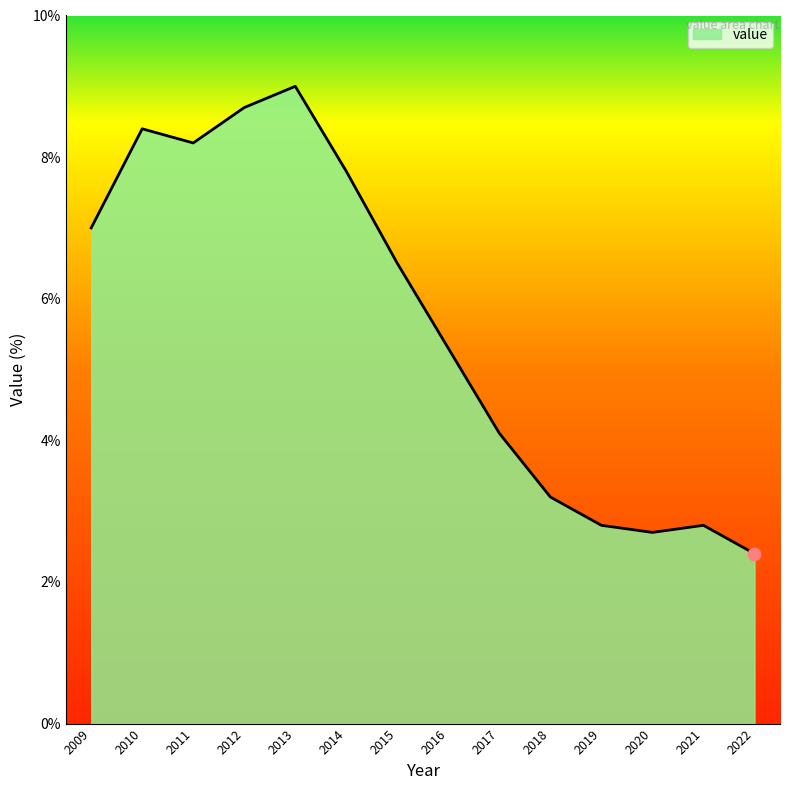

Approximately how many times larger is the value at 2021 compared to 2019?

1.0